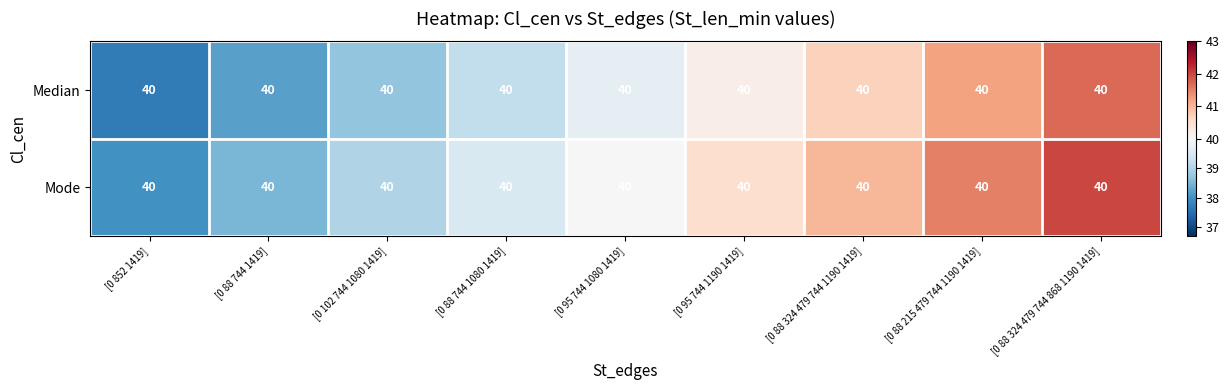

What is the difference between the highest and lowest values at [0 102 744 1080 1419]?

0.3